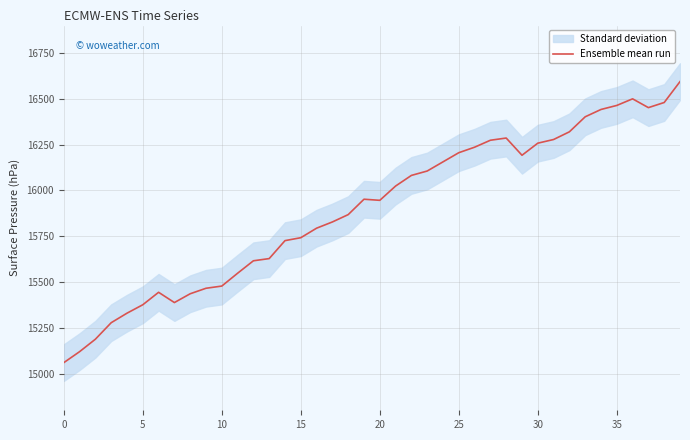

What is the maximum value for Ensemble mean run?

16594